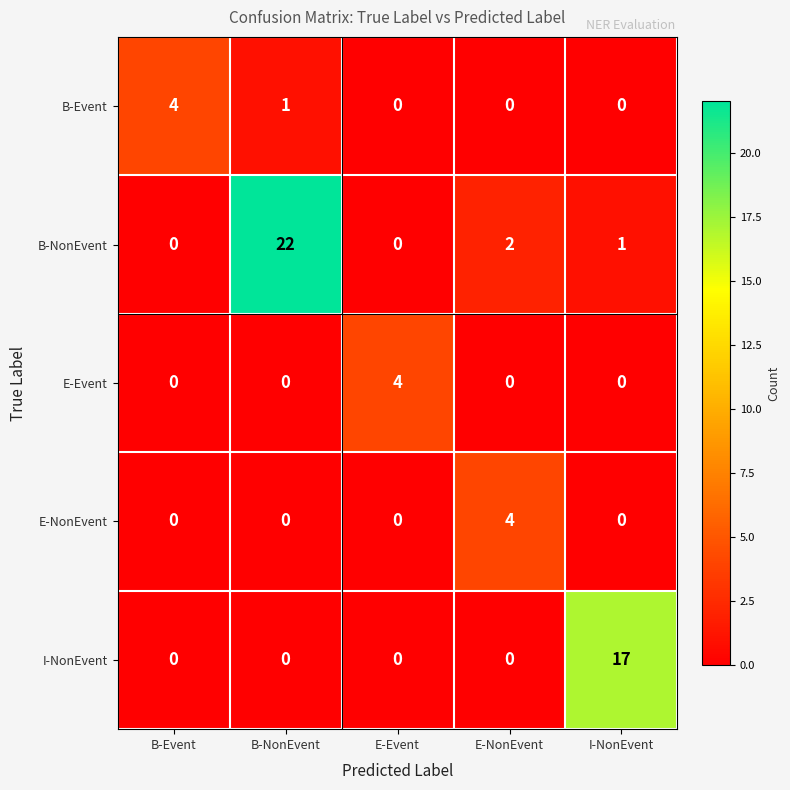

At which label does E-NonEvent reach its peak?

E-NonEvent